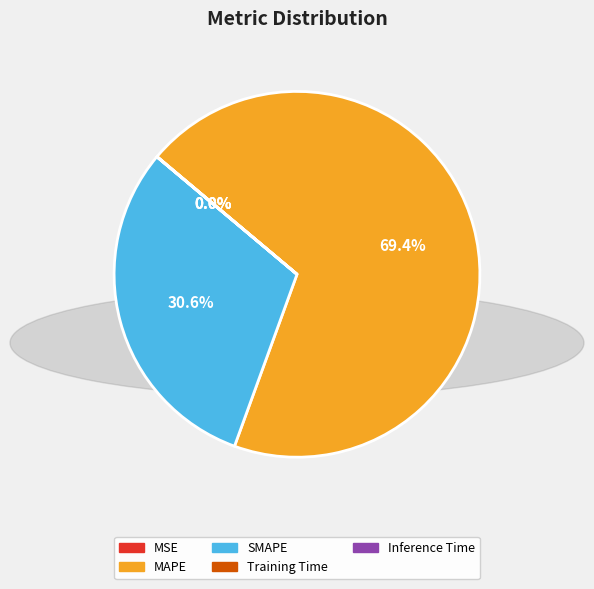

Is there a majority slice in this chart?

Yes